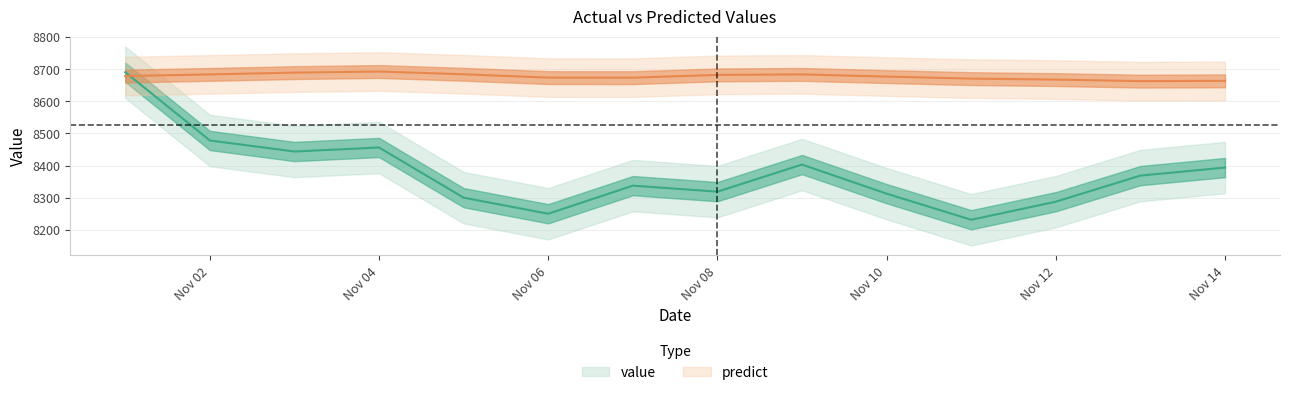

List the labels in order of value value, largest first.

1986-11-01, 1986-11-02, 1986-11-04, 1986-11-03, 1986-11-09, 1986-11-14, 1986-11-13, 1986-11-07, 1986-11-08, 1986-11-10, 1986-11-05, 1986-11-12, 1986-11-06, 1986-11-11